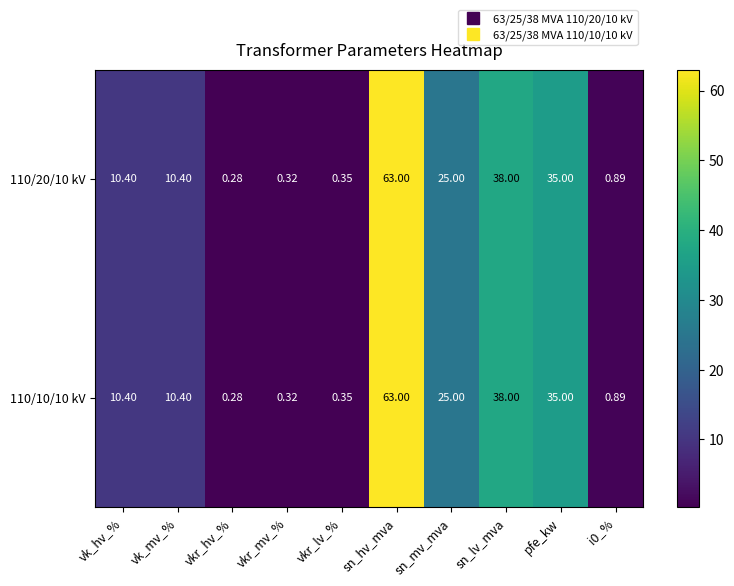

At which label does 110/10/10 kV first exceed 10?

vk_hv_%